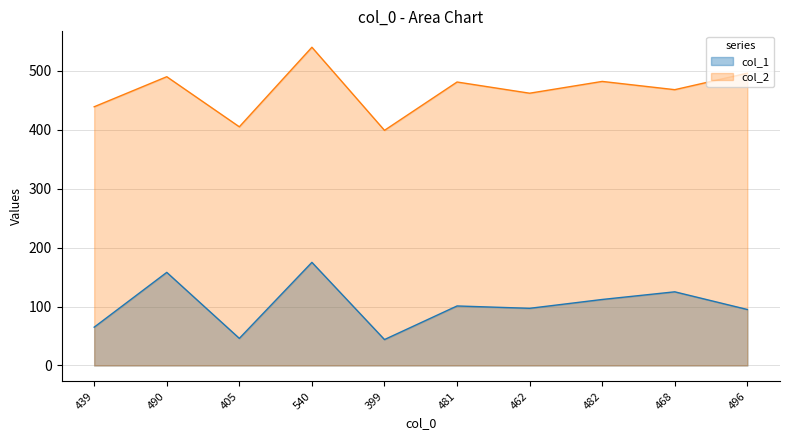

Which series has the largest range (max minus min)?

col_2